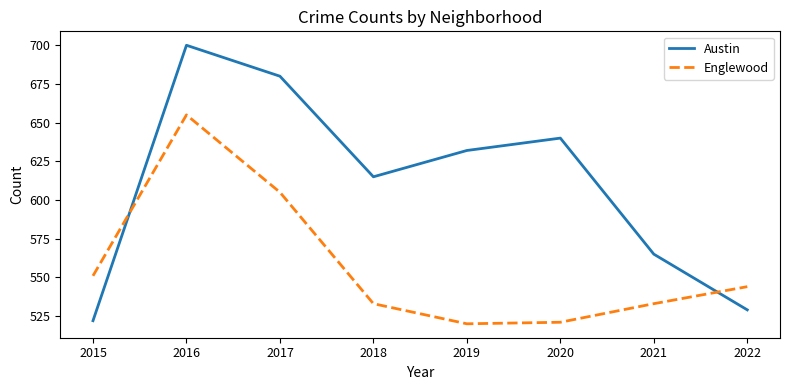

How many interior local peaks does the Englewood series have?

1